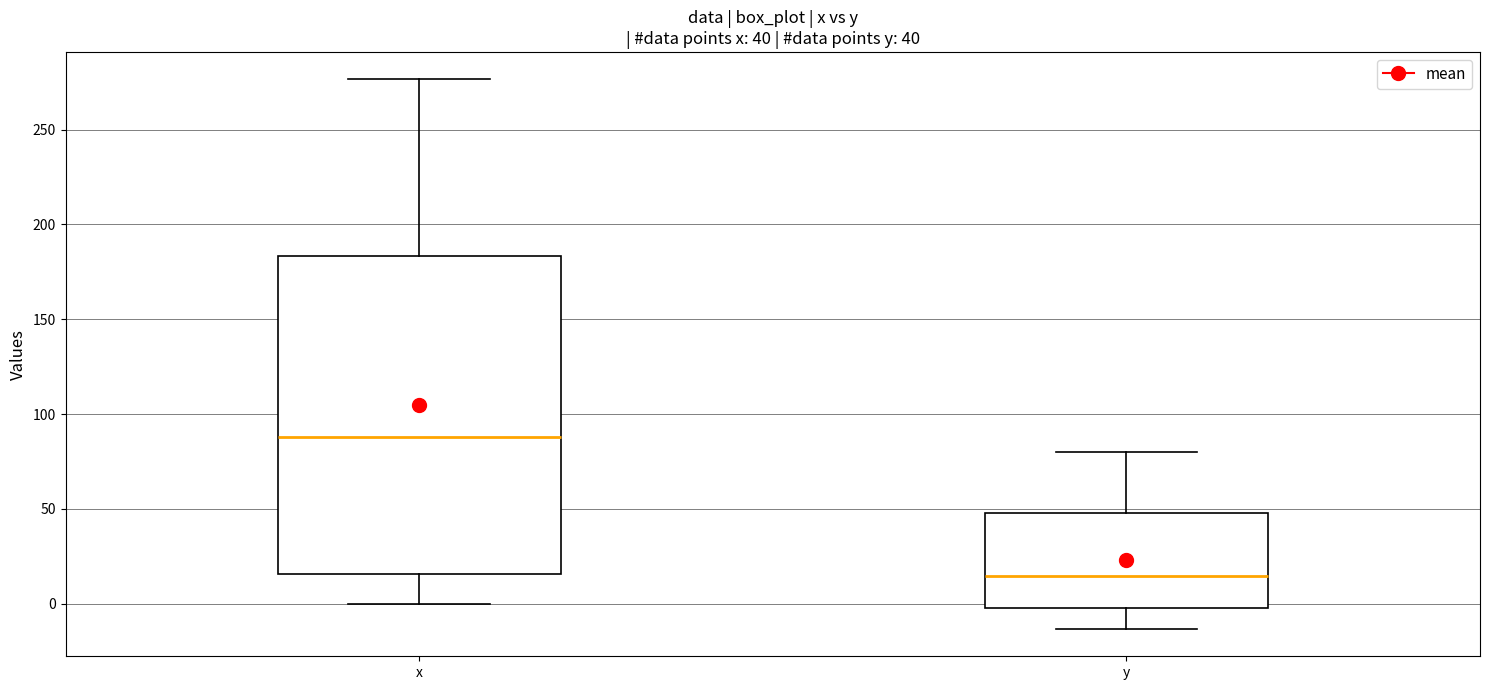

Which box has the lowest median line?

y